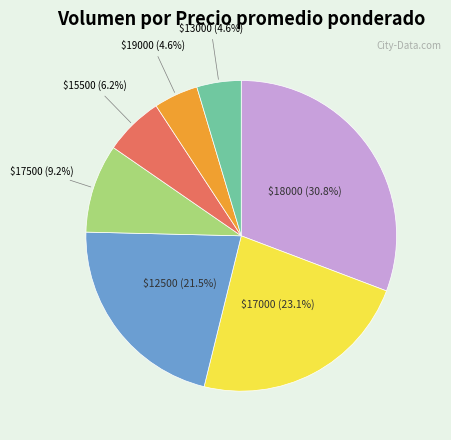

Does $15500 (6.2%) represent more than half of the total?

No